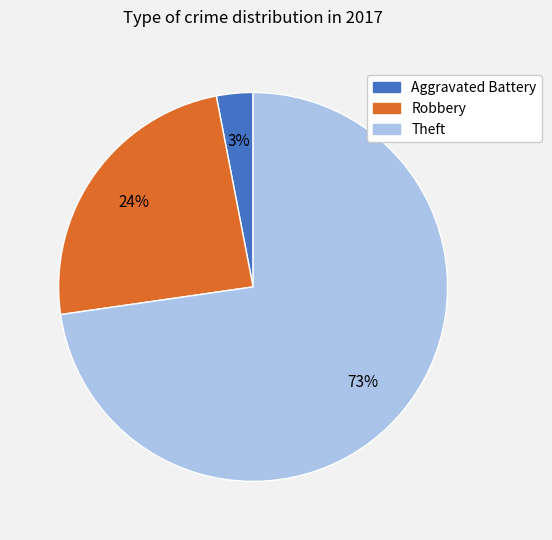

Count the number of slices in the pie.

3